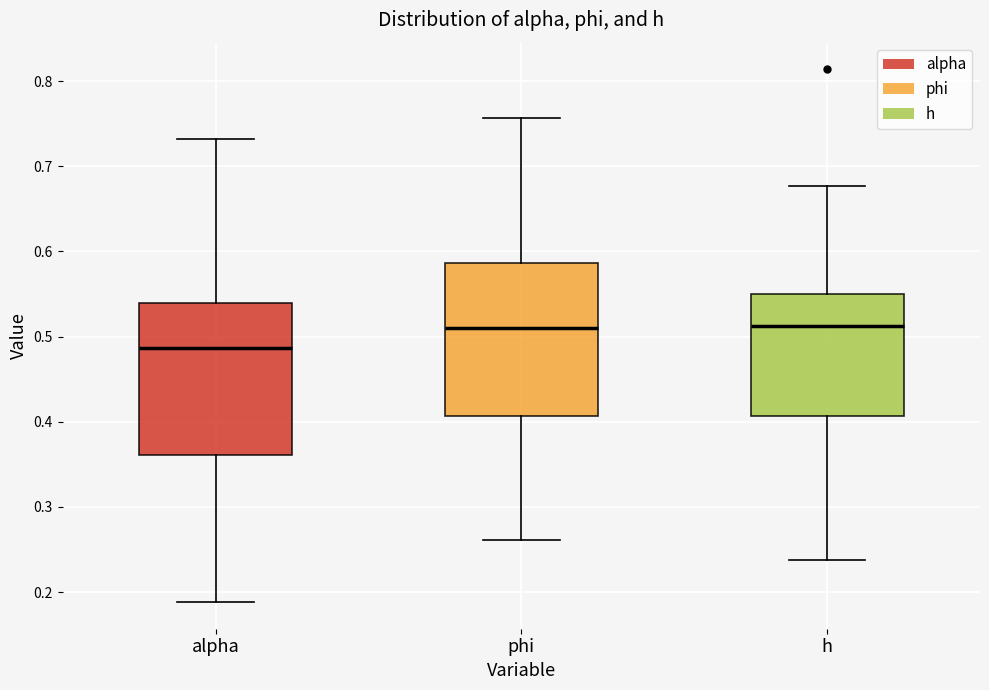

Reading left to right, transcribe this box plot: for each box, give where its median line is, the range the box spans, and where its two whiskers end, as read against the y-axis. The values are not printed on the chart, so give them approximately, as read against the axis.

alpha: median 0.49, box 0.36 to 0.54, whiskers 0.19 to 0.73
phi: median 0.51, box 0.41 to 0.59, whiskers 0.26 to 0.76
h: median 0.51, box 0.41 to 0.55, whiskers 0.24 to 0.68